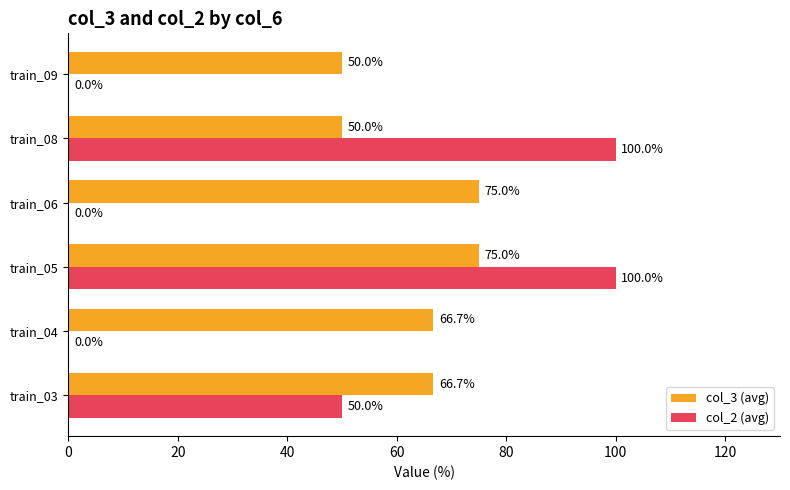

True or false: col_2 (avg) has a value of 100.0 at train_08.

True